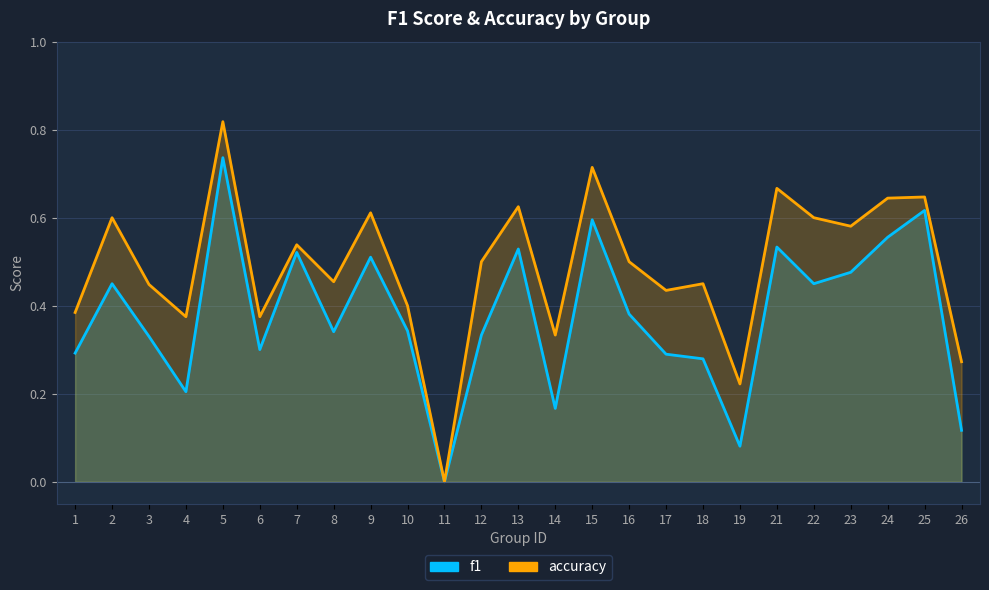

What is the sum of all accuracy values?

12.2